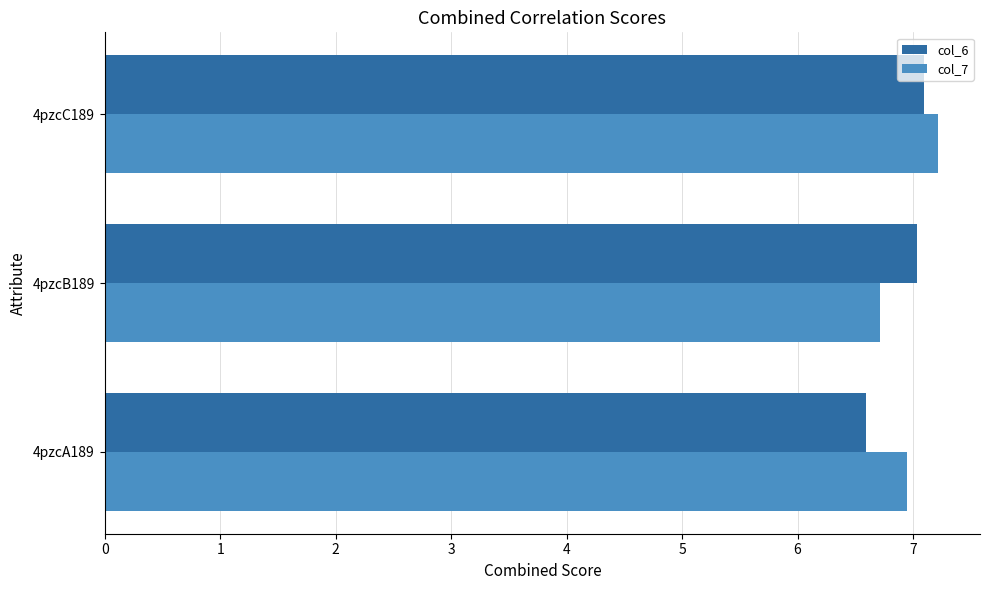

Between 4pzcA189 and 4pzcC189, which series saw the biggest shift?

col_6